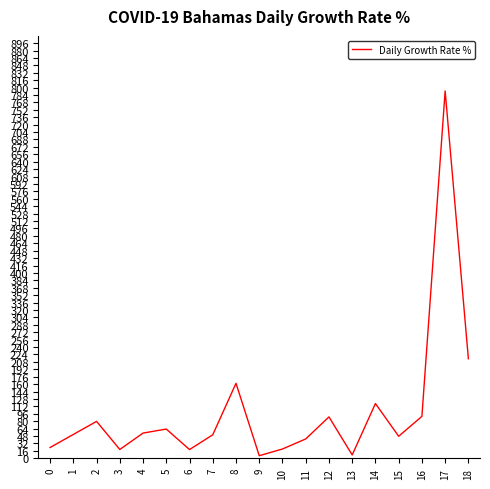

Approximately how many times larger is the value at 18 compared to 15?

4.5